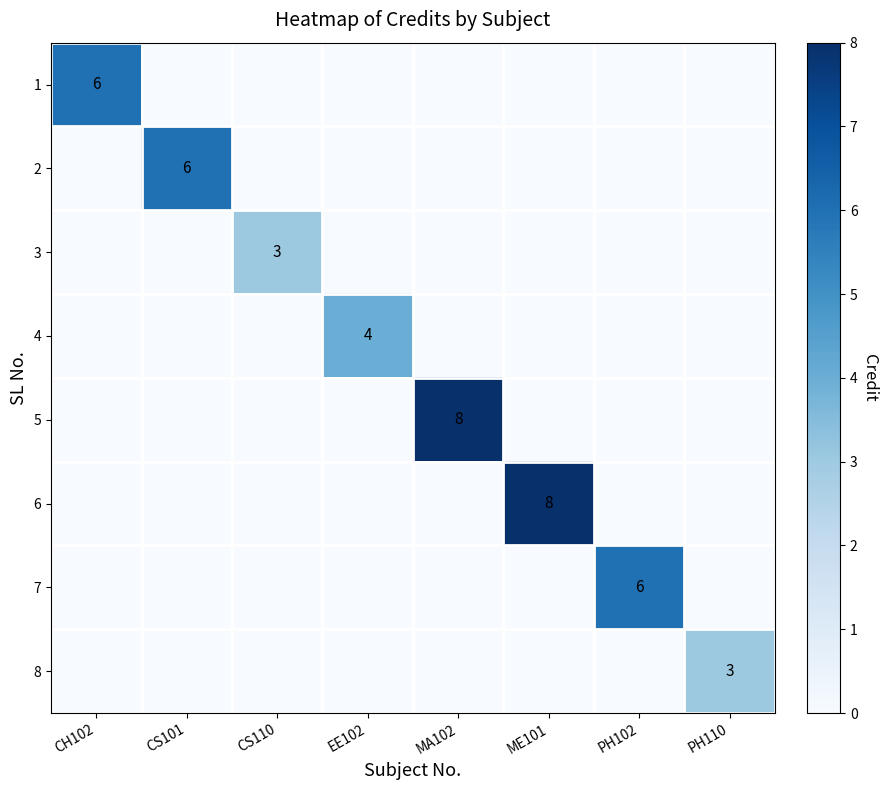

The 7 series shows 8 at PH102. True or false?

False